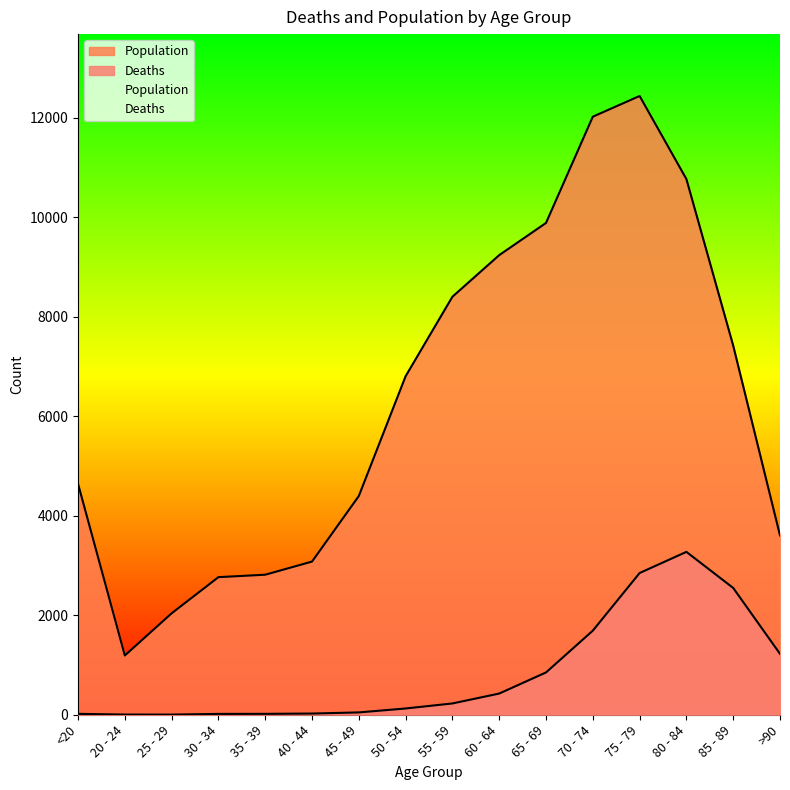

At which category does the chart reach its peak across all series?

75 - 79